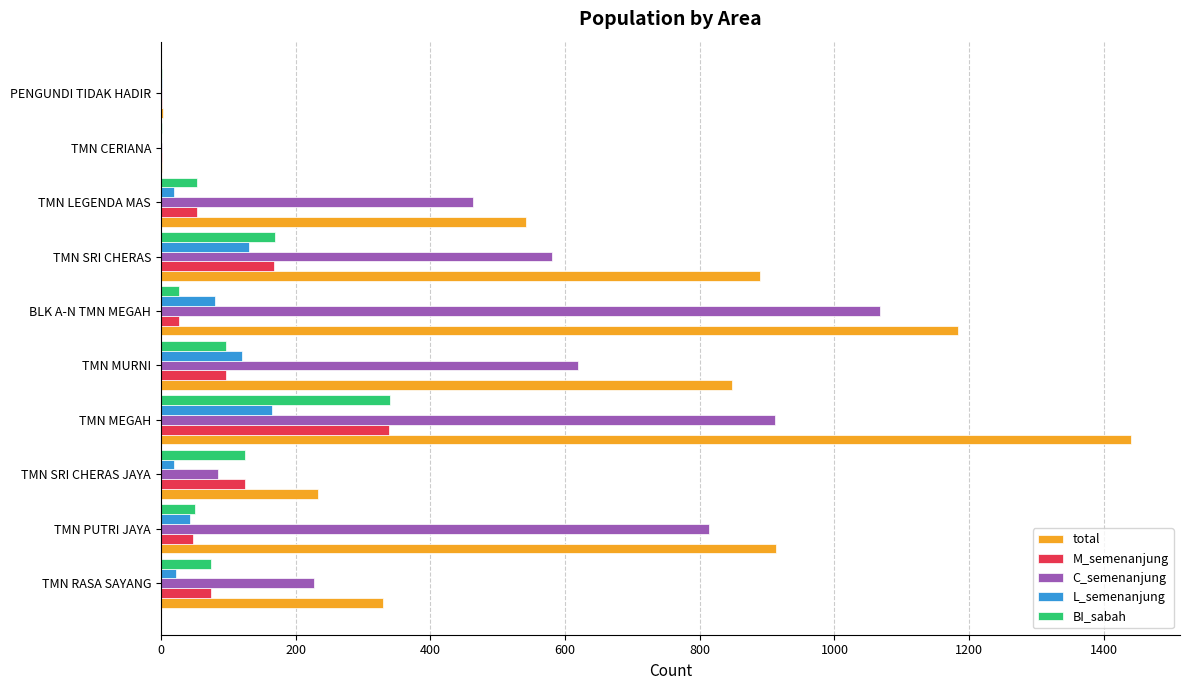

Count the number of data series in this chart.

5